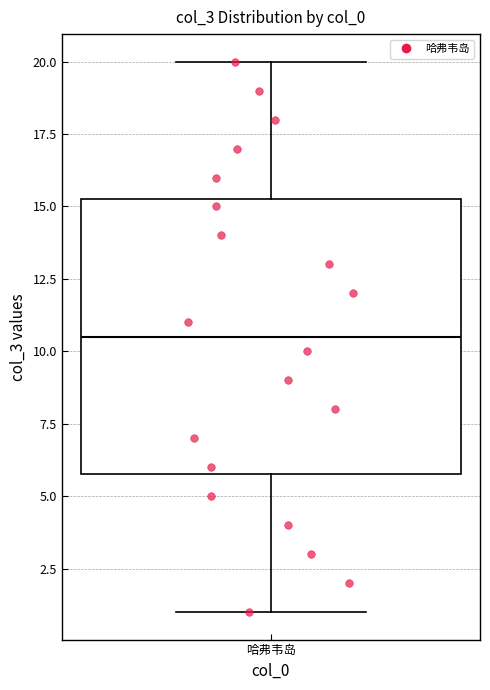

Read this box plot against the y-axis: the position of the median line, the range covered by the box, and the ends of both whiskers. The values are not printed on the chart, so give them approximately, as read against the axis.

median 10.5, box 6.0 to 15.5, whiskers 1.0 to 20.0